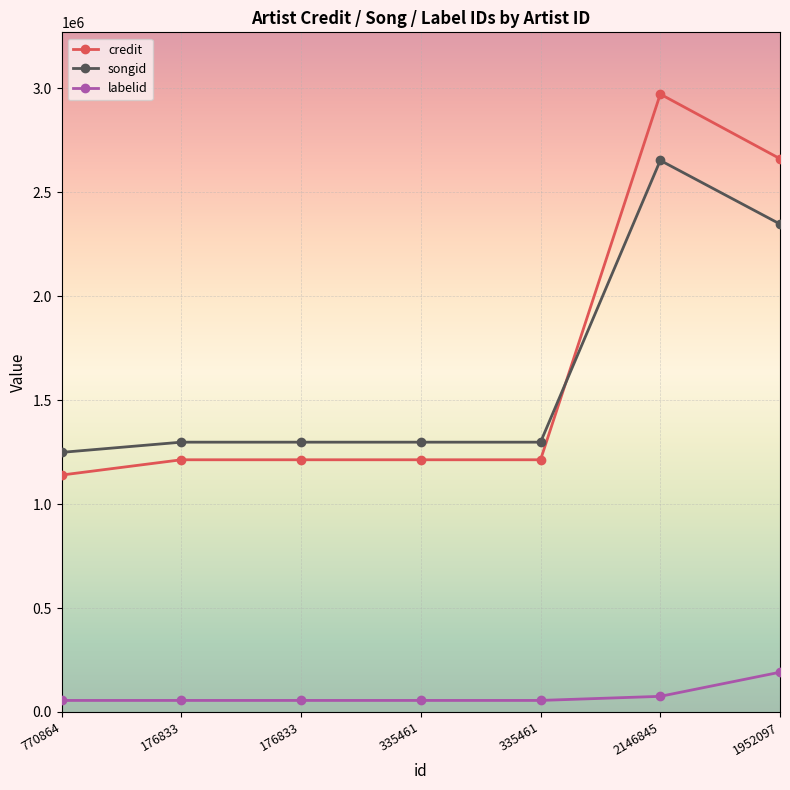

True or false: songid and labelid intersect in this chart.

False